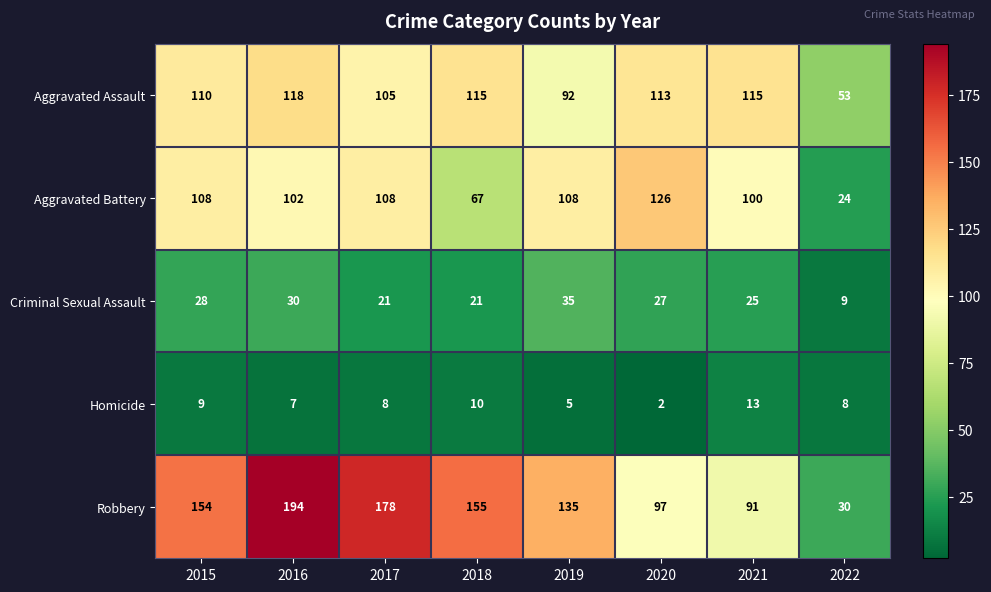

What is the difference between the highest and lowest values at 2021?

102